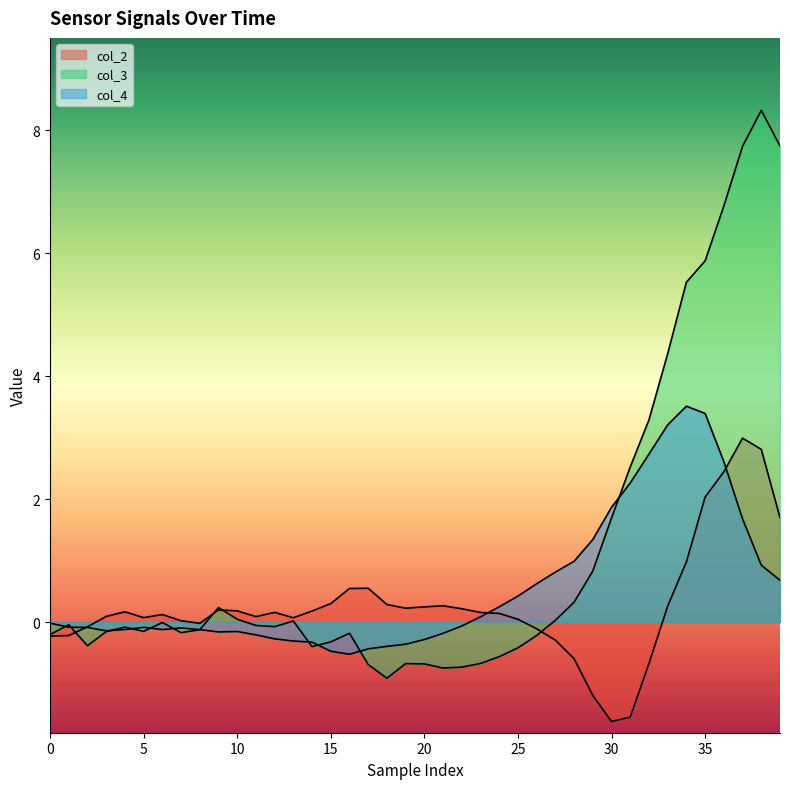

What is the total value across all series at 23?

-0.4